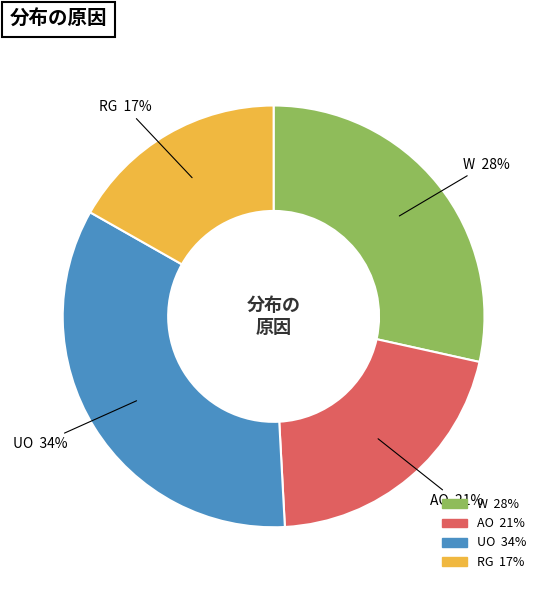

Is there any slice that represents more than half of the pie?

No